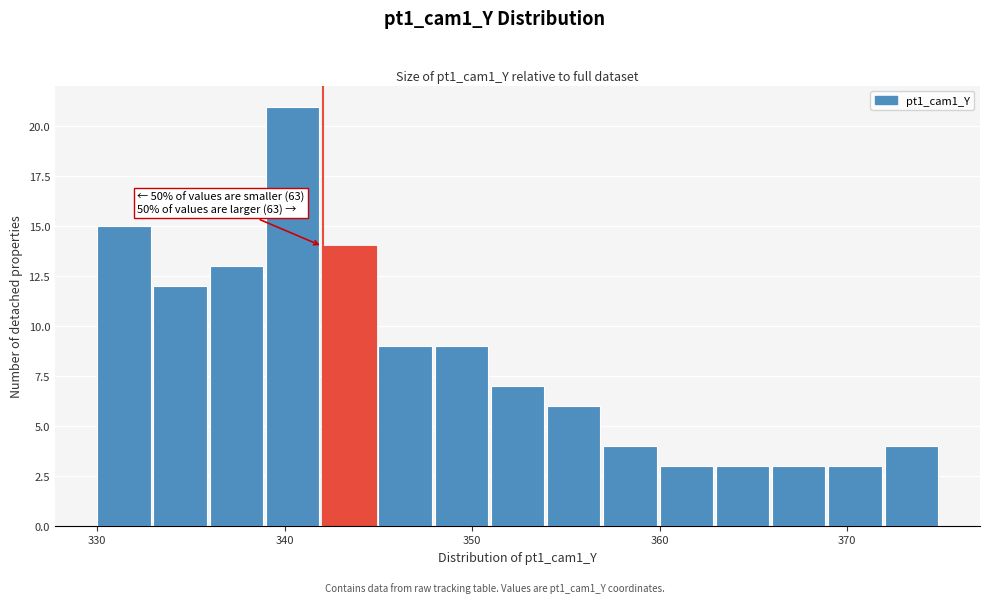

Read against the x-axis, roughly where is the centre of the tallest bar?

340